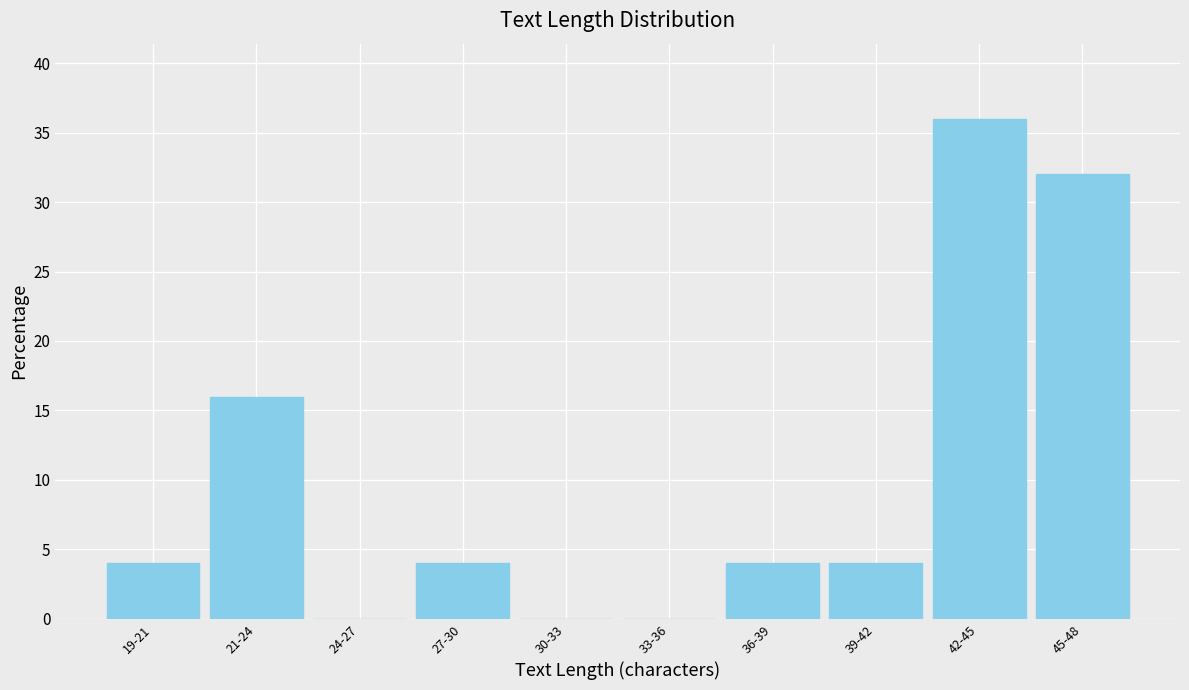

Reading left to right, extract all data points from this chart.

19-21=4	21-24=16	24-27=0	27-30=4	30-33=0	33-36=0	36-39=4	39-42=4	42-45=36	45-48=32